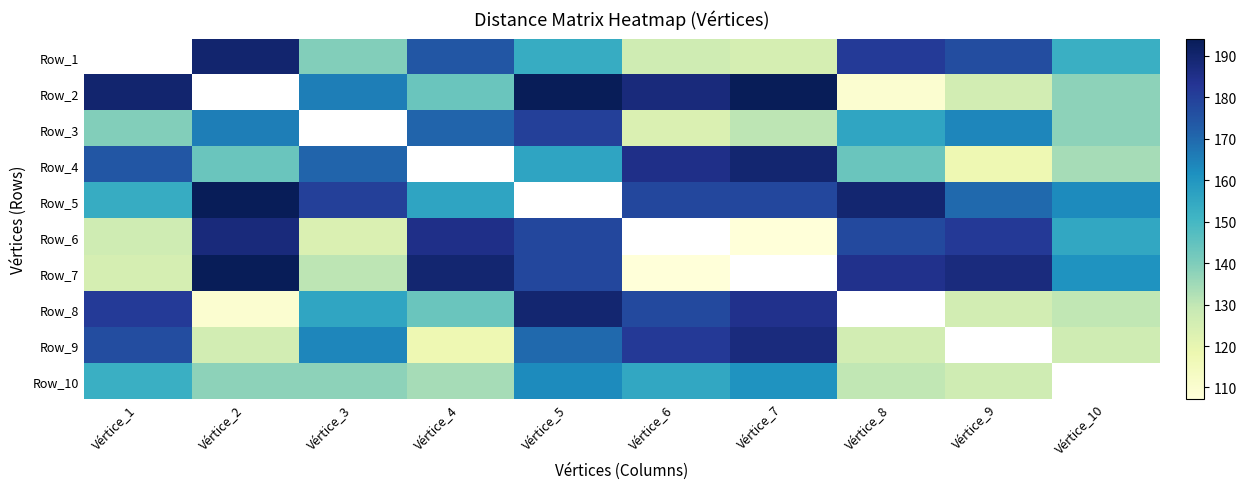

What is the difference between the Row_7 values at Vértice_8 and Vértice_6?

77.2